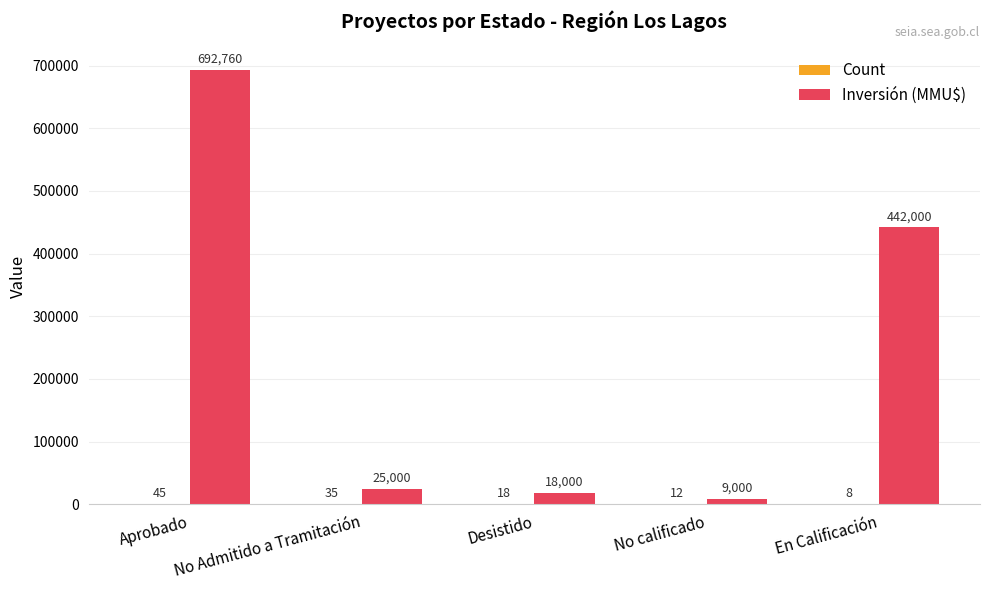

Which category has the highest value in the Inversión (MMU$) series?

Aprobado